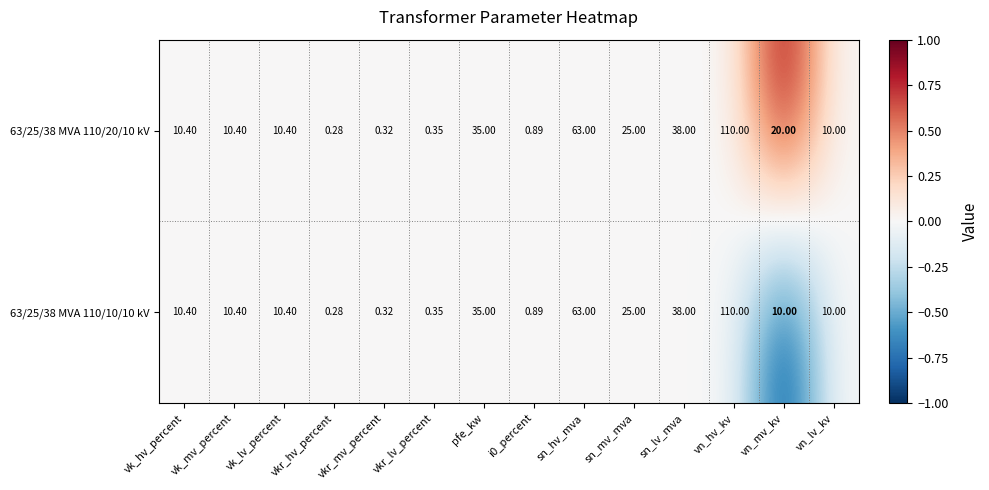

Which label corresponds to the largest value in the chart?

vn_hv_kv